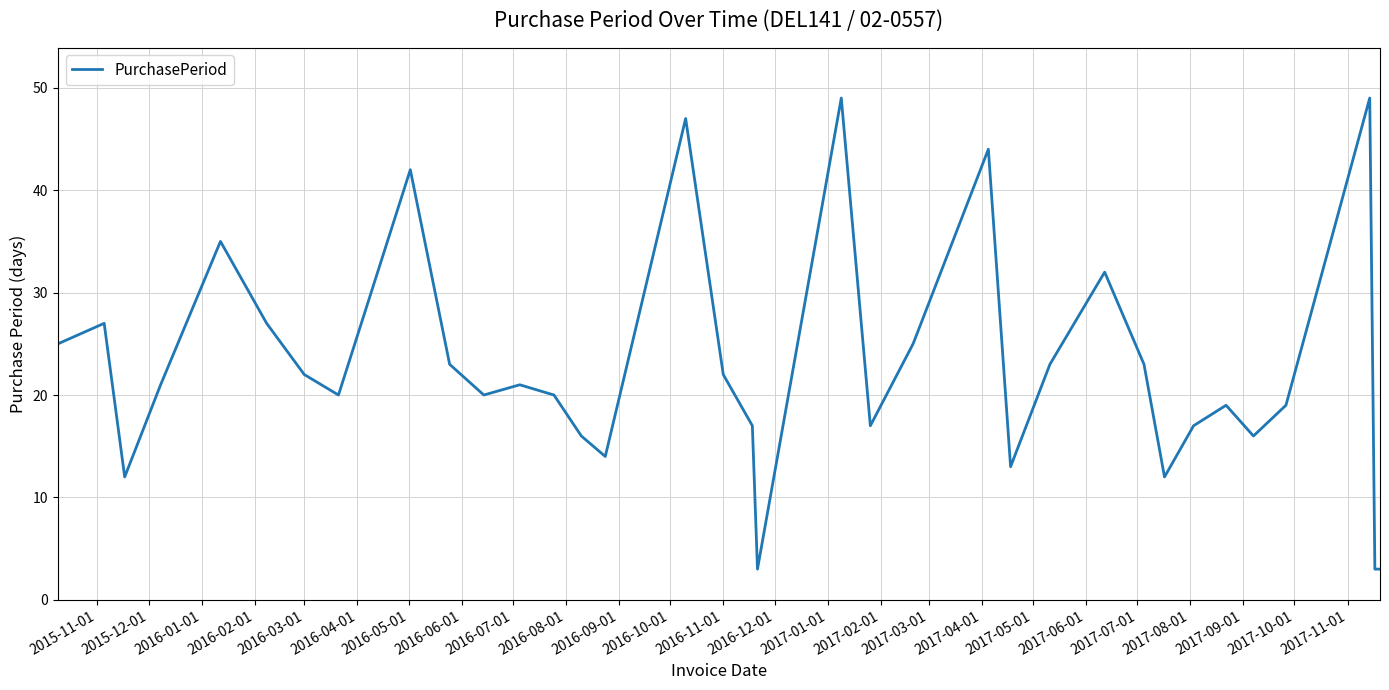

What is the maximum value shown in the chart?

49